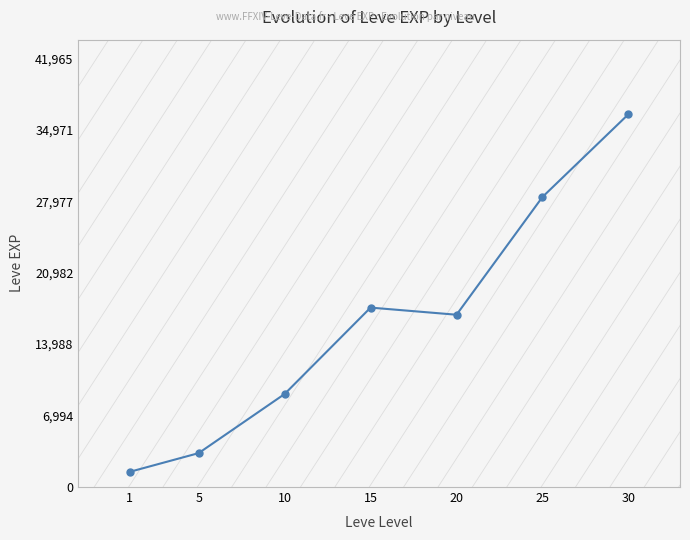

List the labels in order of value, smallest first.

1, 5, 10, 20, 15, 25, 30